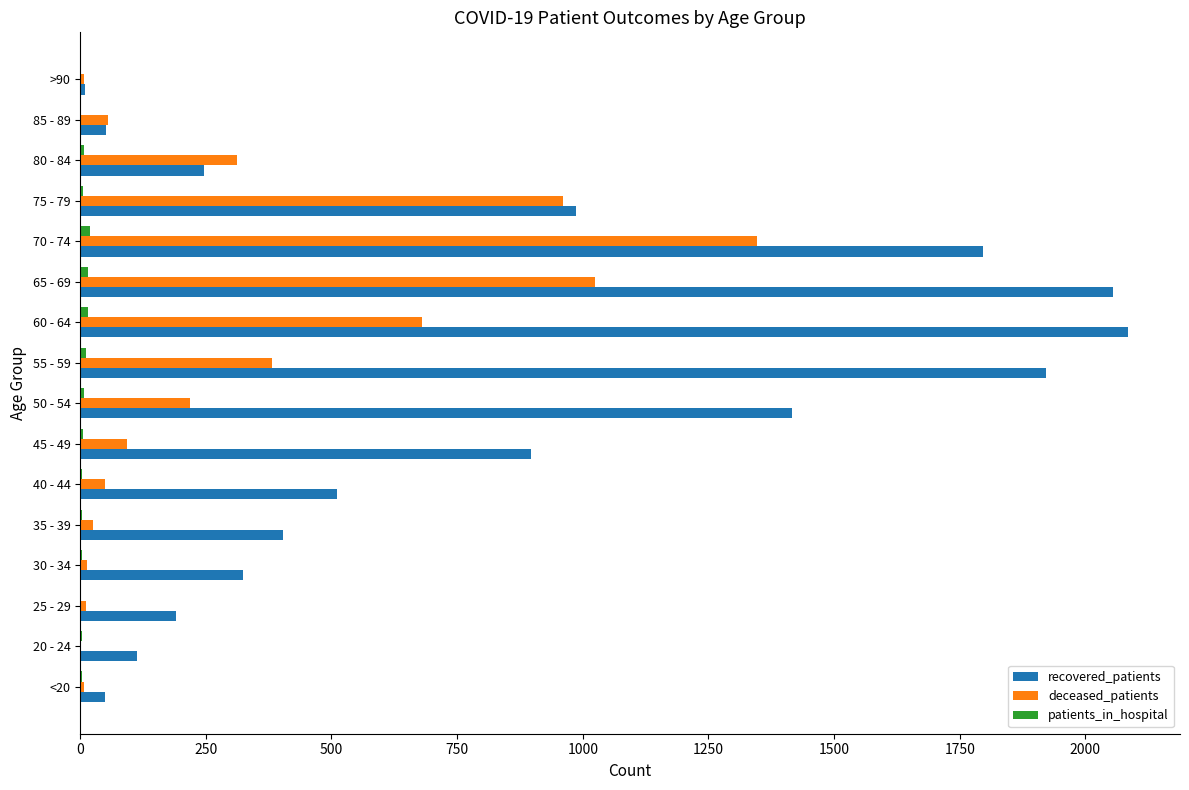

Between 65 - 69 and 75 - 79, which series saw the biggest shift?

recovered_patients